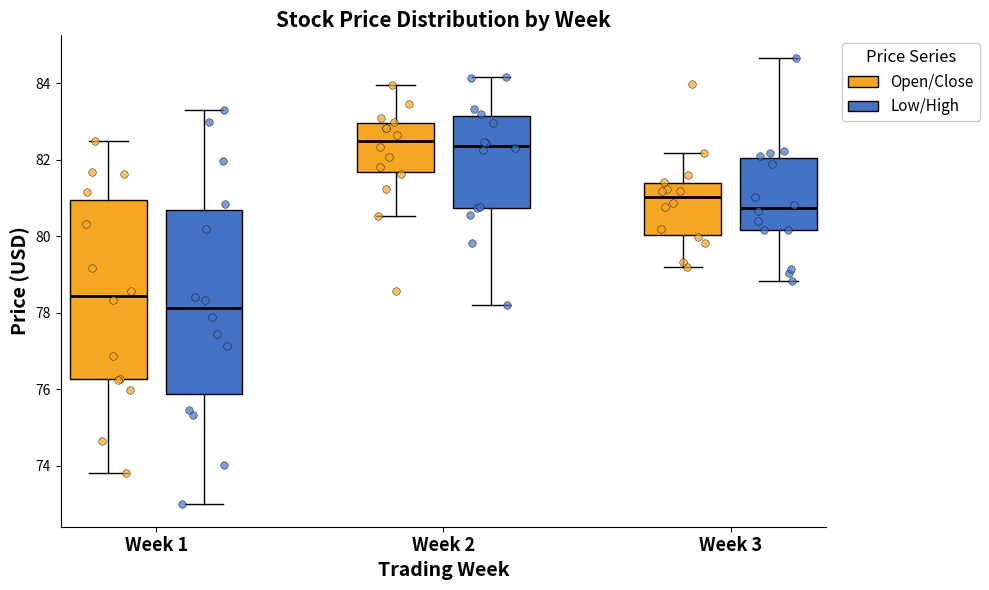

Where is the upper edge of the box for Week 2 (Low/High) on the y-axis? The values are not printed on the chart, so give them approximately, as read against the axis.

83.2